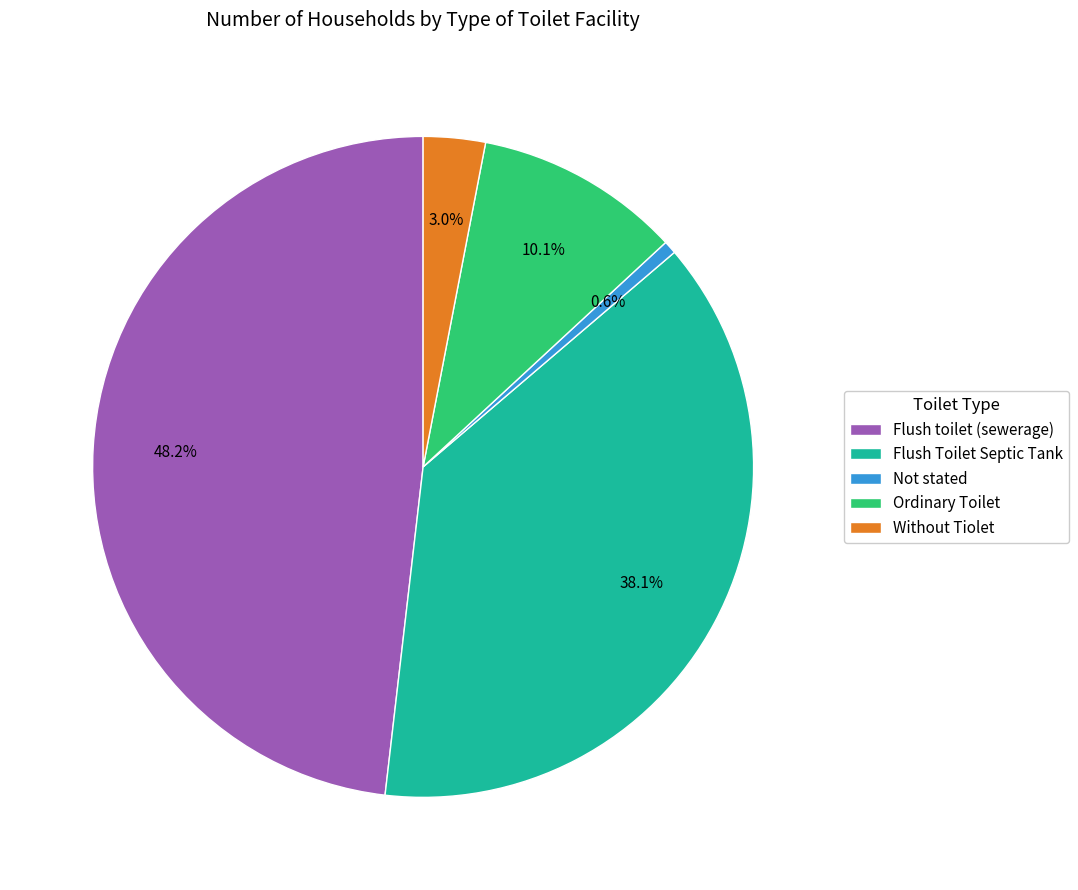

To the nearest percent, what portion does Flush Toilet Septic Tank represent?

38%